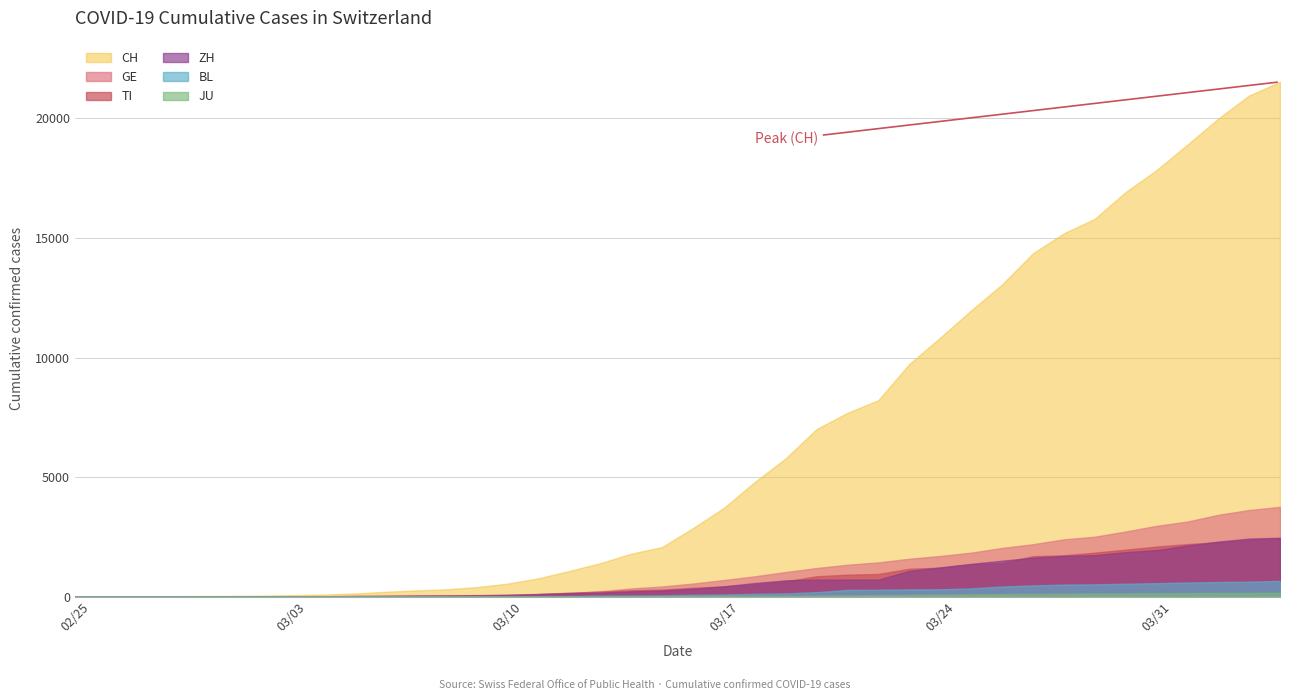

What is the greatest value displayed?

21530